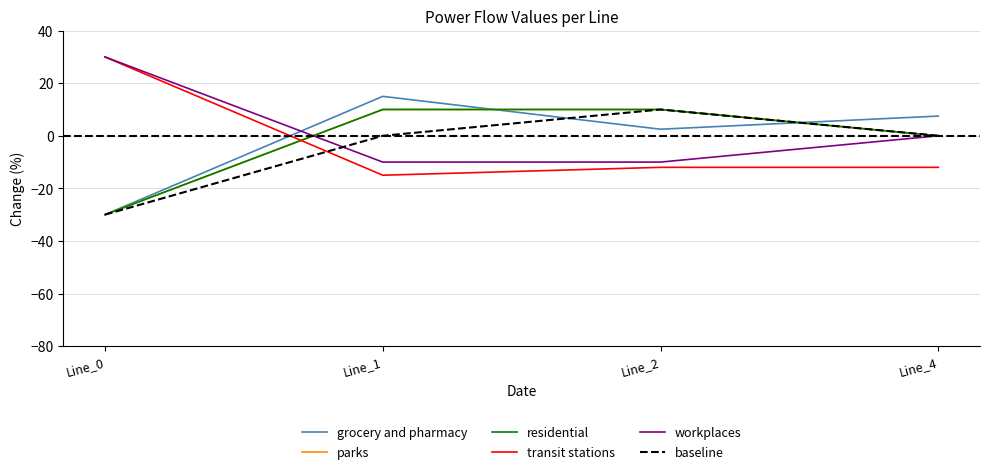

What is the difference between the maximum and minimum values in the workplaces series?

40.0